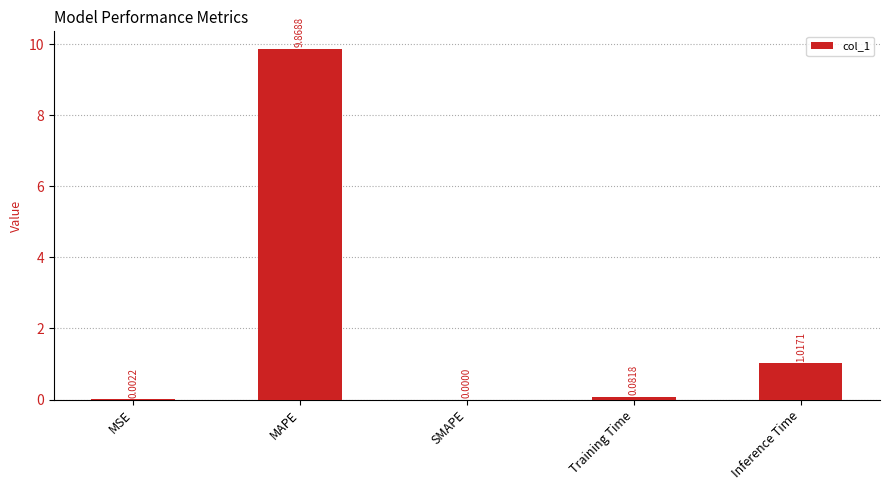

Is it true that the value at SMAPE is 0.0?

True